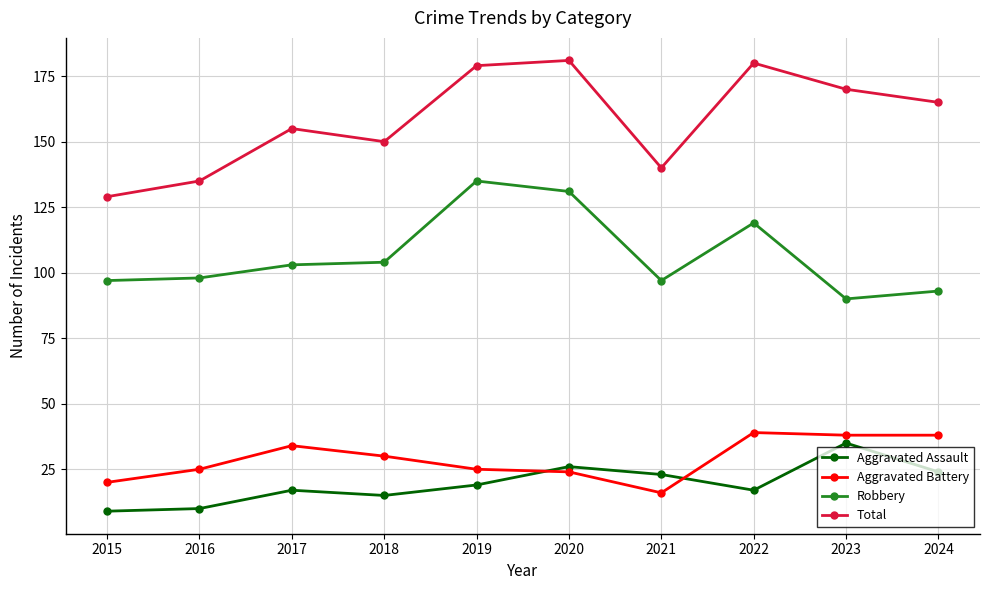

True or false: Aggravated Assault has a value of 35 at 2023.

True